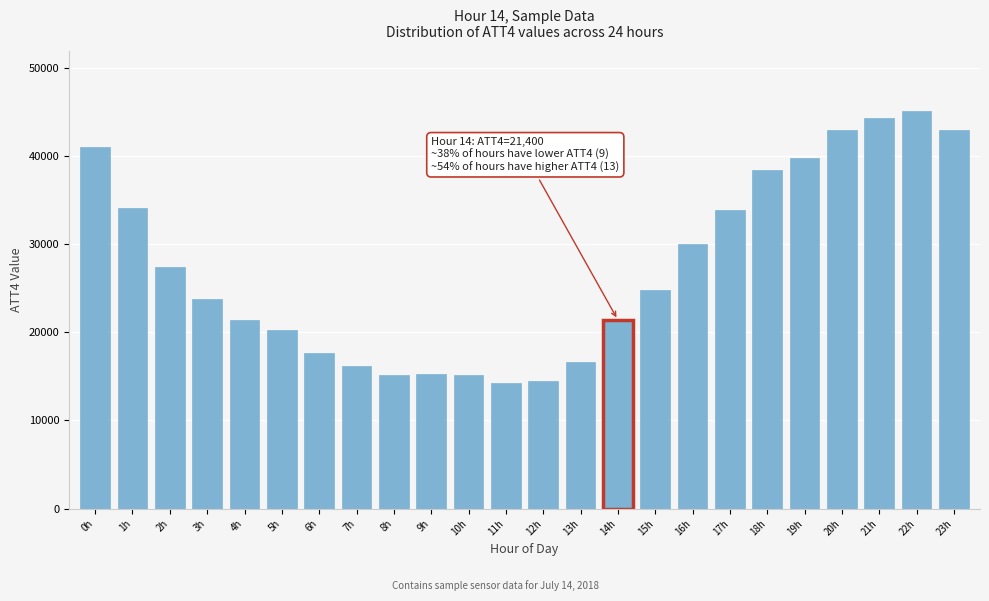

What is the sum of the values at 9h and 16h?

45300